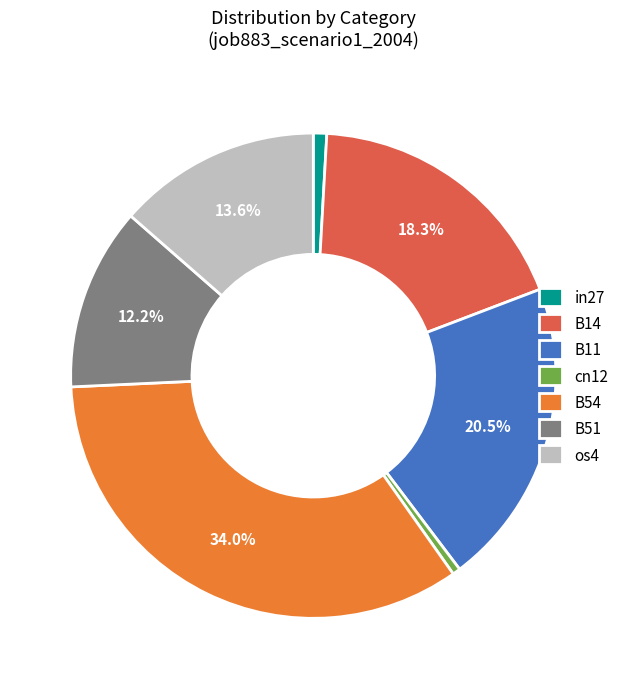

The os4 slice represents 2% of the pie. True or false?

False